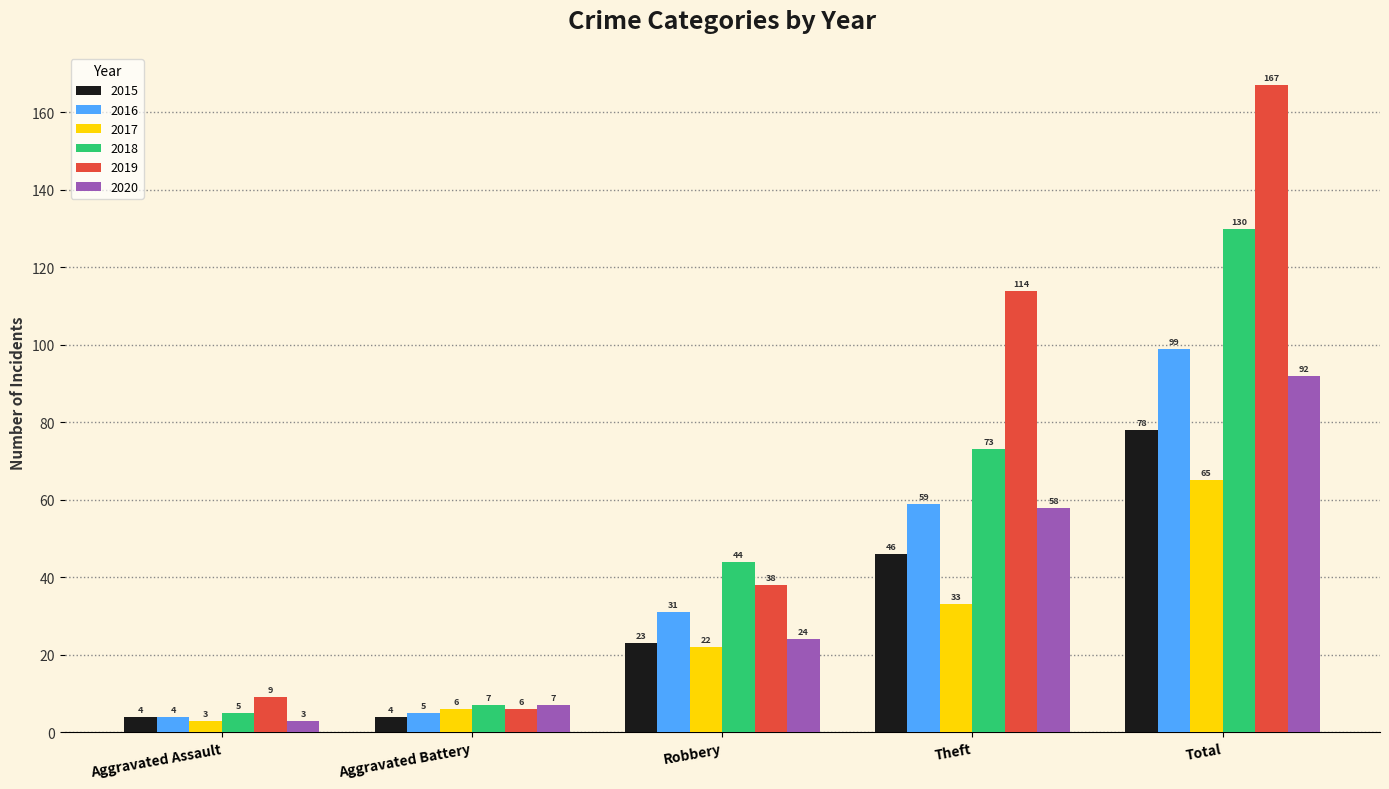

What value does the 2015 series have at Theft, to the nearest 10?

50